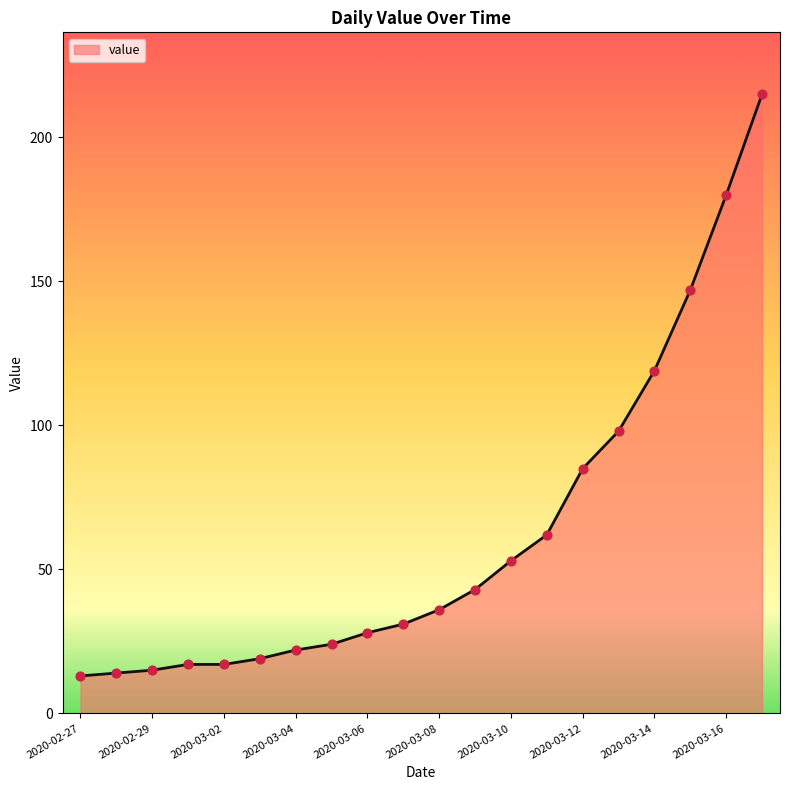

What is the maximum value shown in the chart?

215